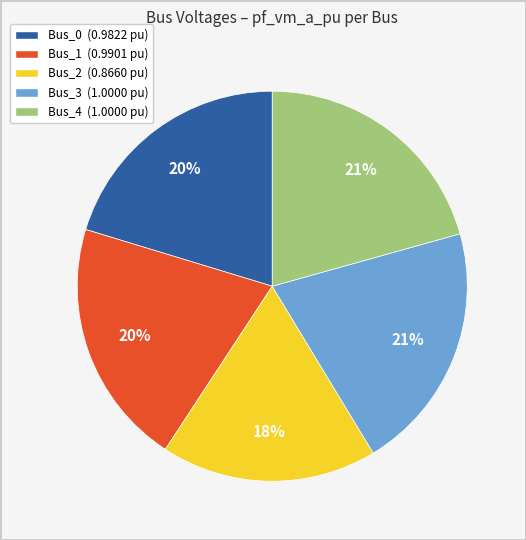

To the nearest percent, what is the average slice percentage?

20%